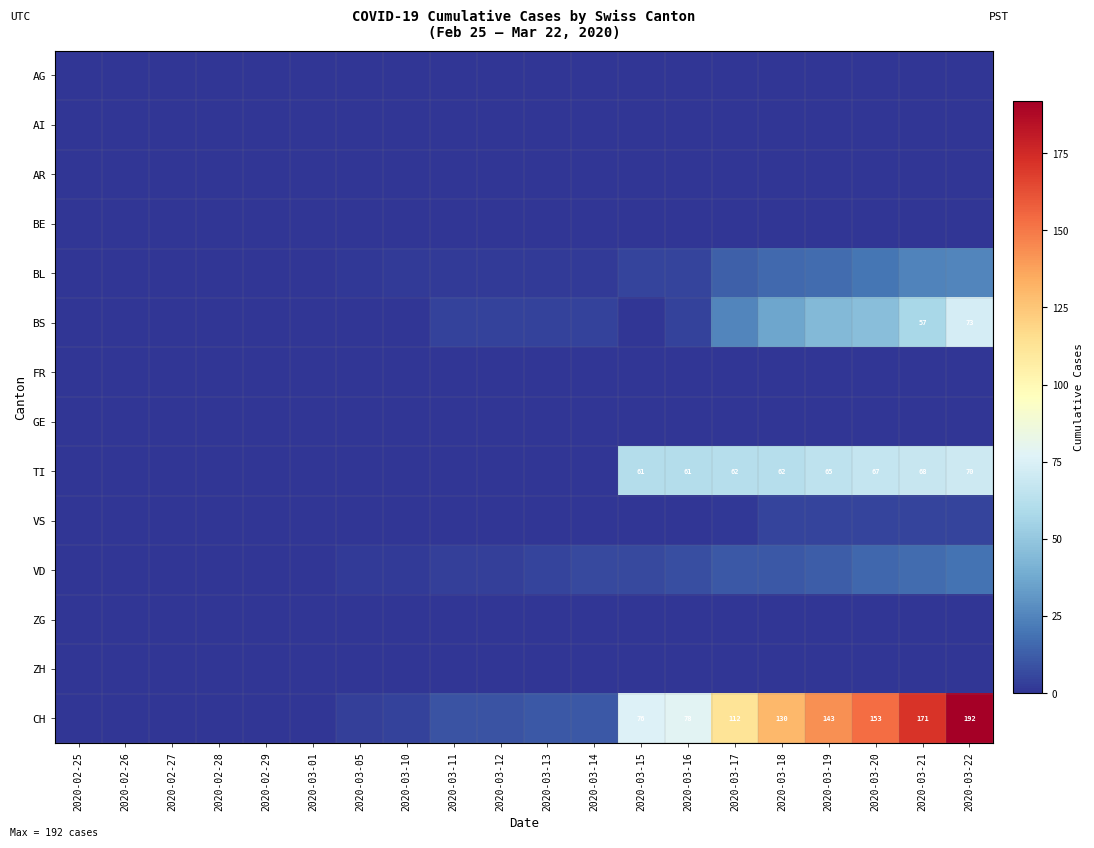

What is the difference between the highest and lowest values at 2020-03-16?

78